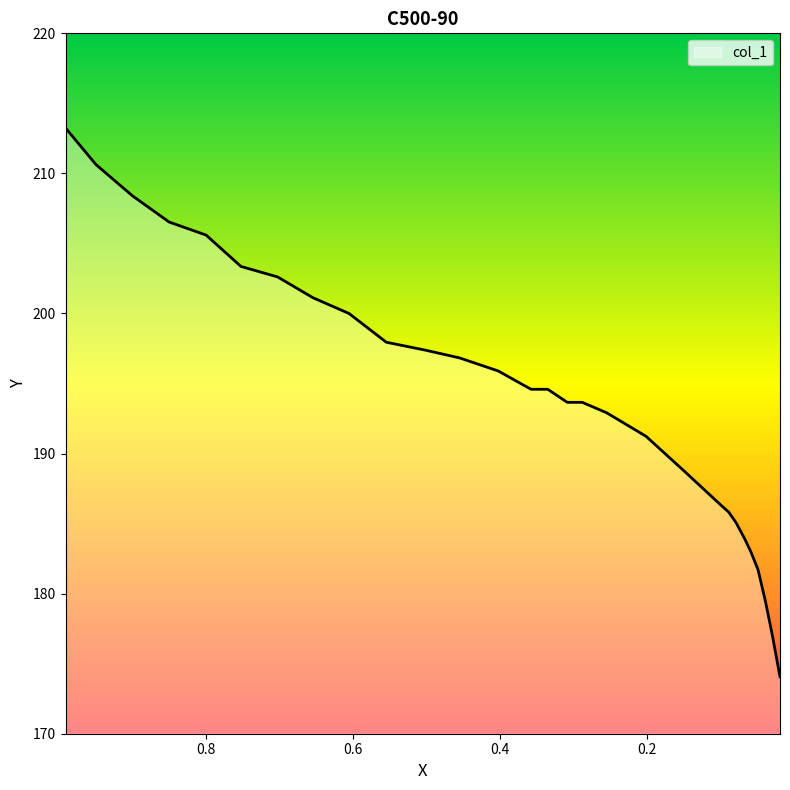

The chart shows a value of 231.8 at 0.0301. True or false?

False